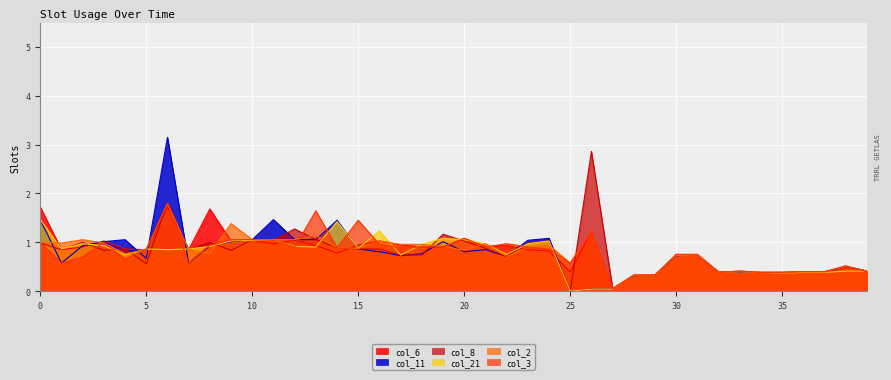

Does the chart display data point markers on the line(s)?

No